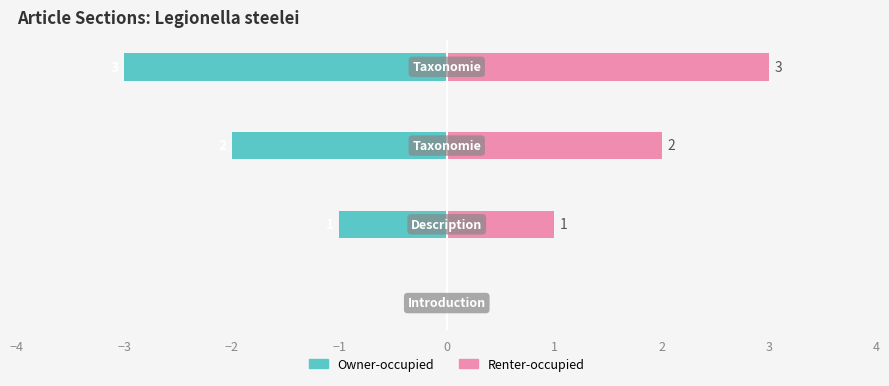

Rank the series by their average value, from lowest to highest.

Owner-occupied, Renter-occupied